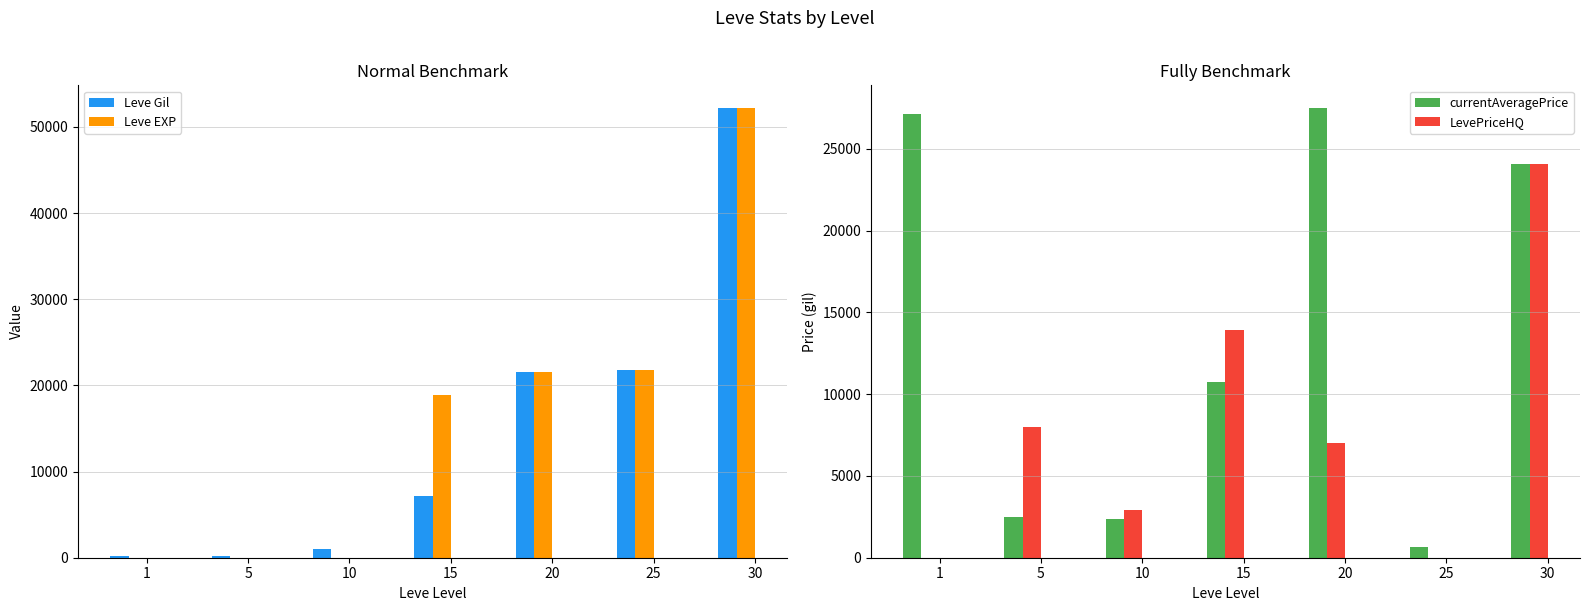

What is the spread (max minus min) of values at 30?

28167